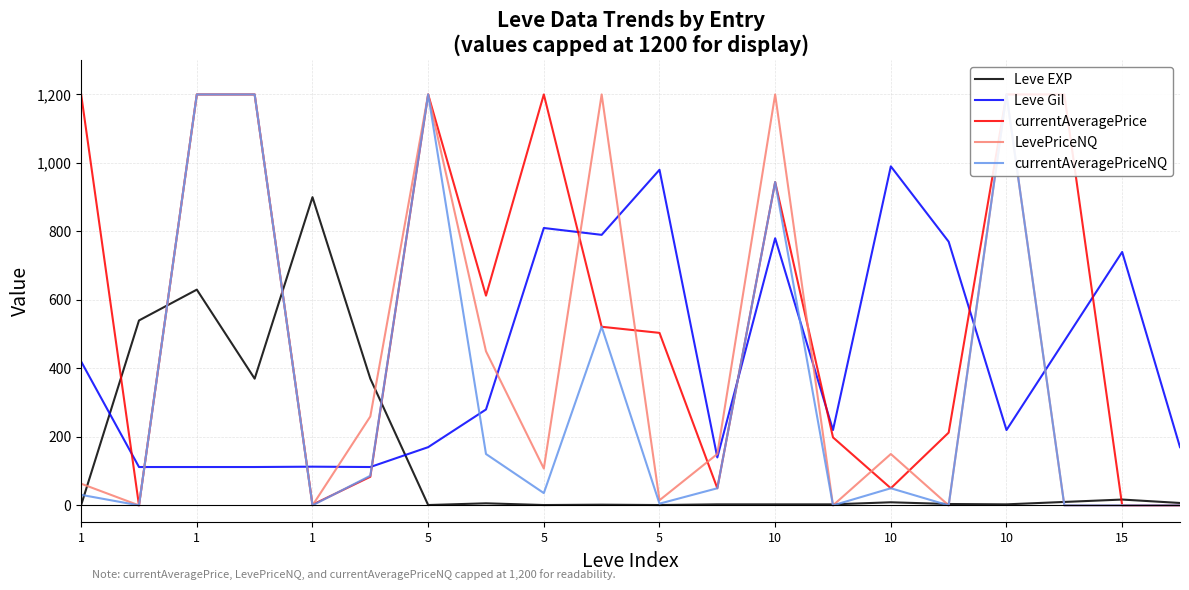

True or false: currentAveragePriceNQ has more than 2 points higher than both neighbors.

True